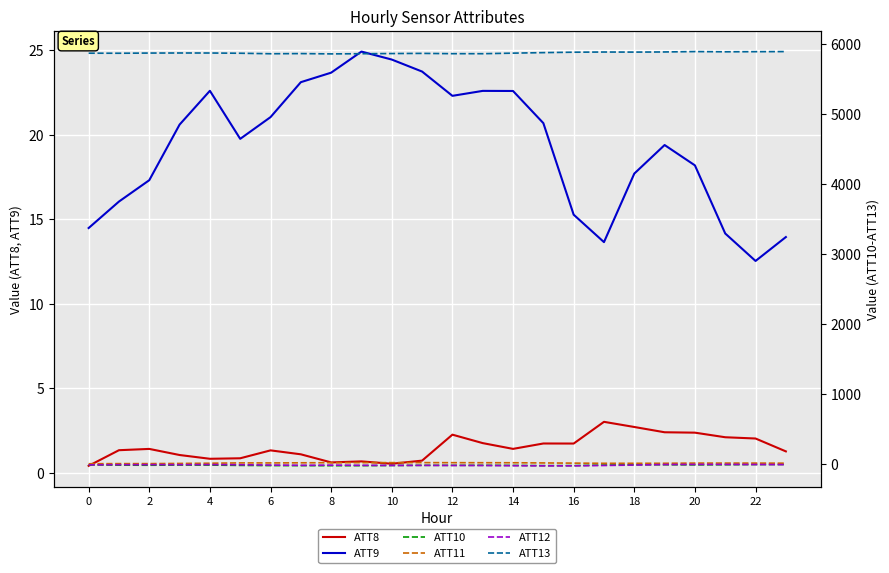

How many distinct data groups are displayed?

6